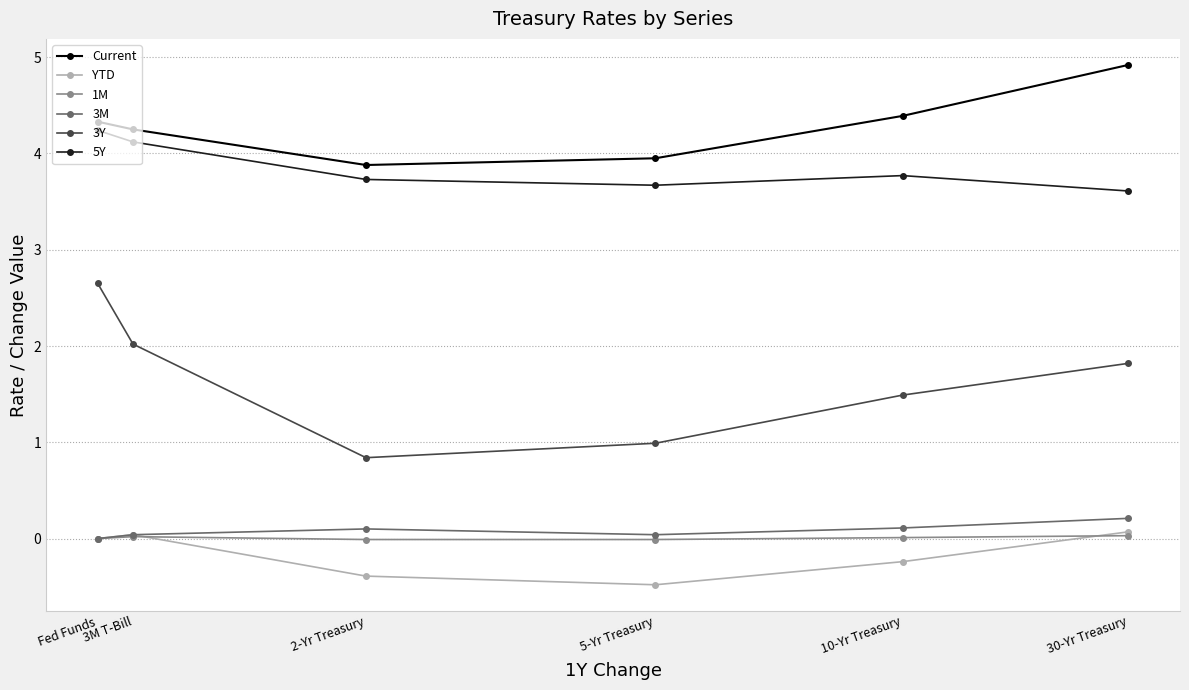

Which series has the largest total across all categories?

Current